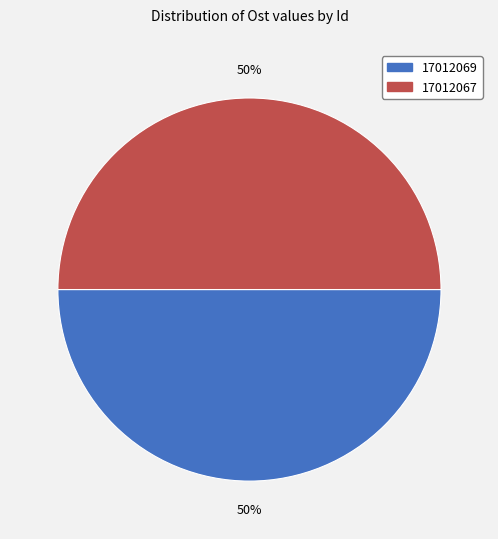

Approximately how many times larger is the value at 17012067 compared to 17012069?

1.0